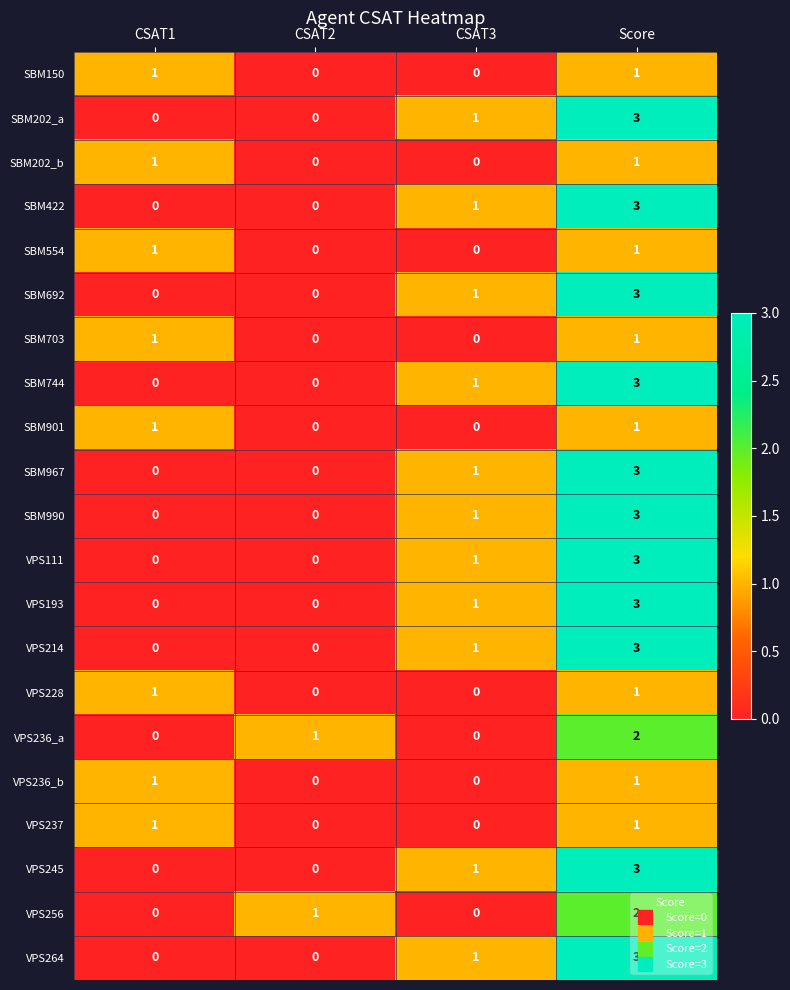

At which category is the sum across all series the highest?

Score